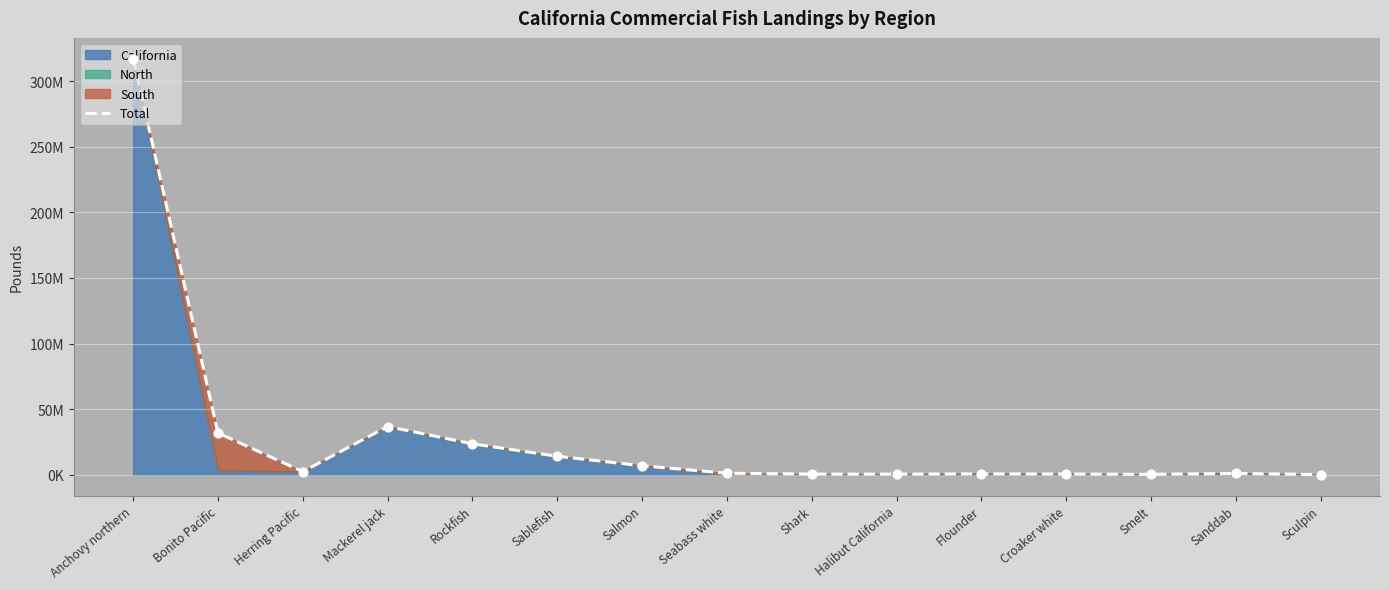

What is the change in value from Smelt to Sculpin?

-193215